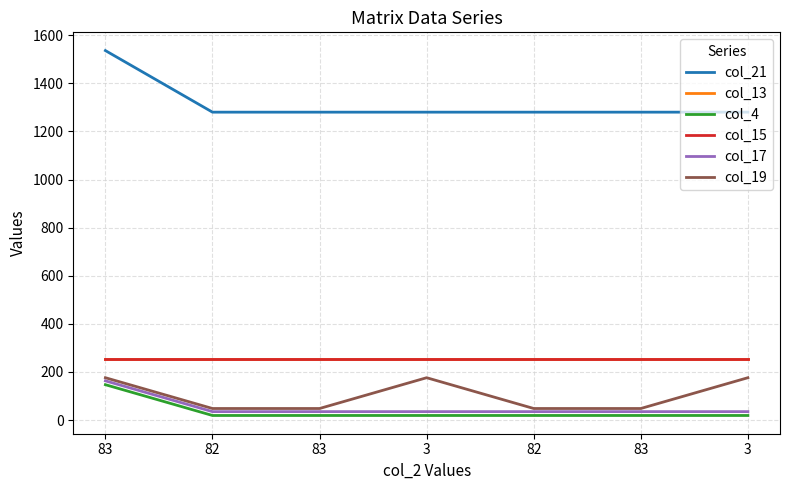

Does the chart display data point markers on the line(s)?

No